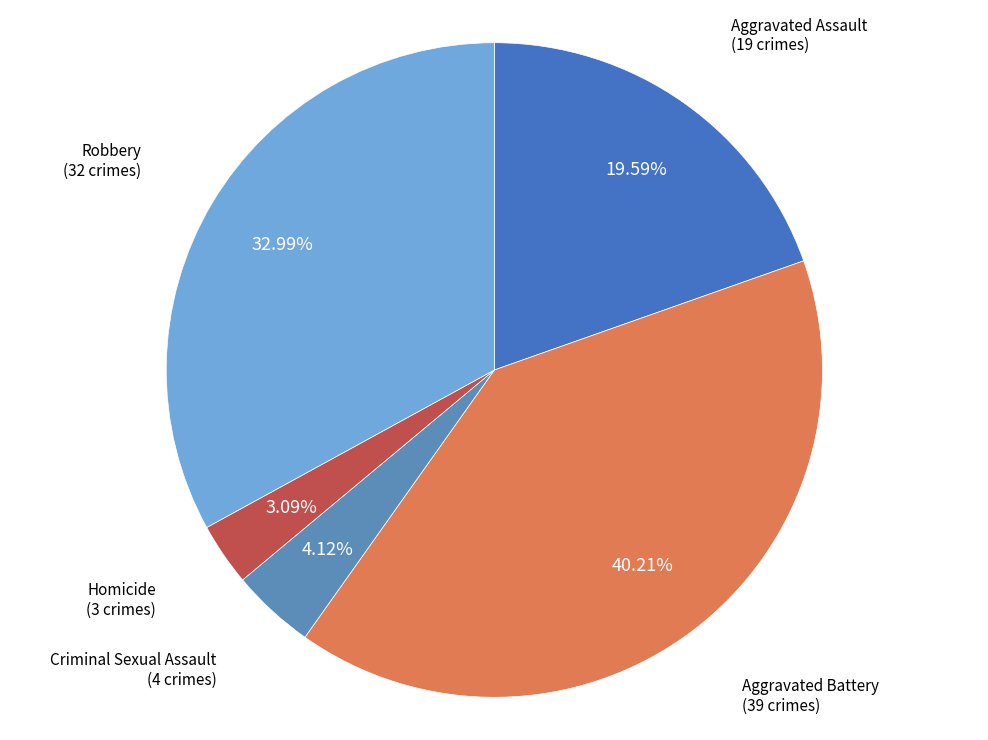

What is the ratio of the value at Homicide to the value at Robbery?

0.1